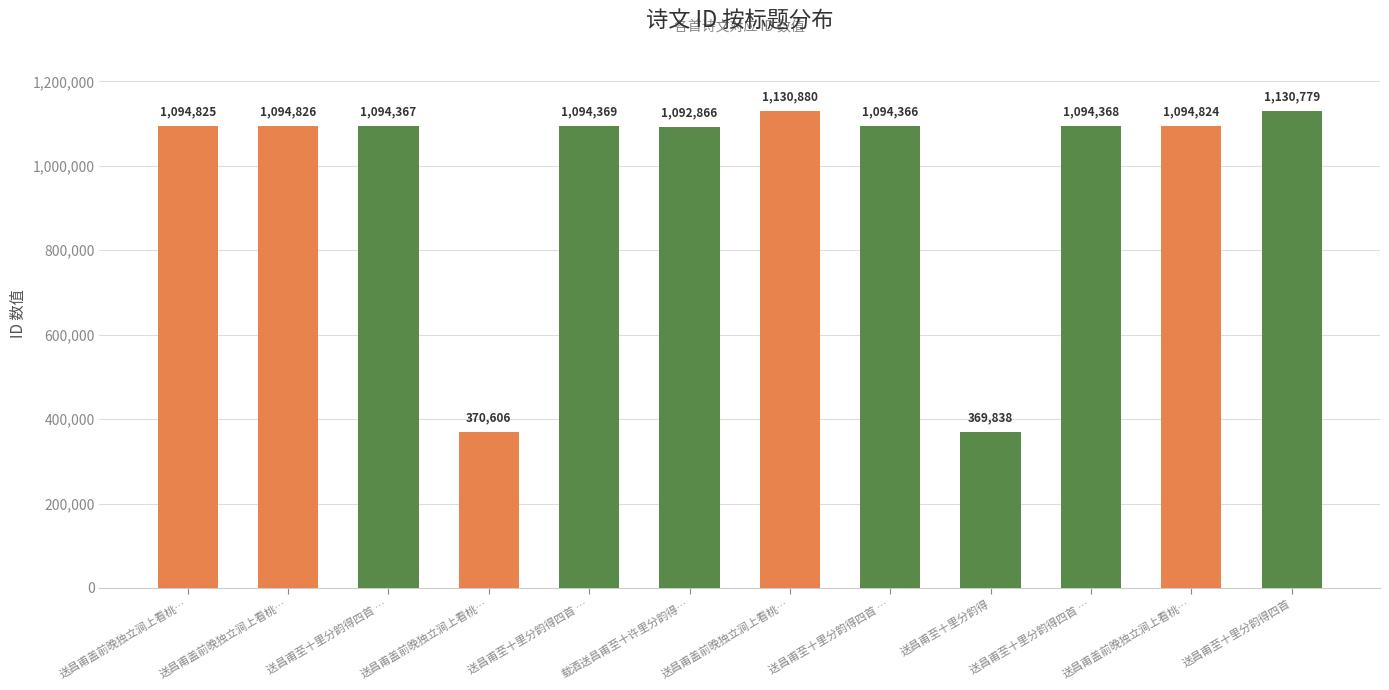

What is the label of the 5th bar from the left?

送昌甫至十里分韵得四首 …